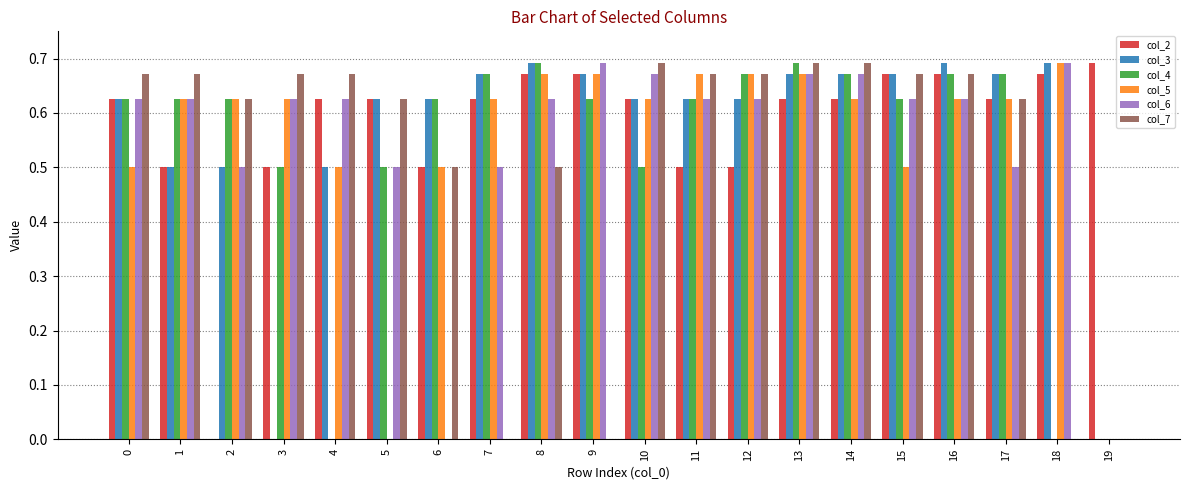

Is it true that col_5 equals 0.4 at 11?

False